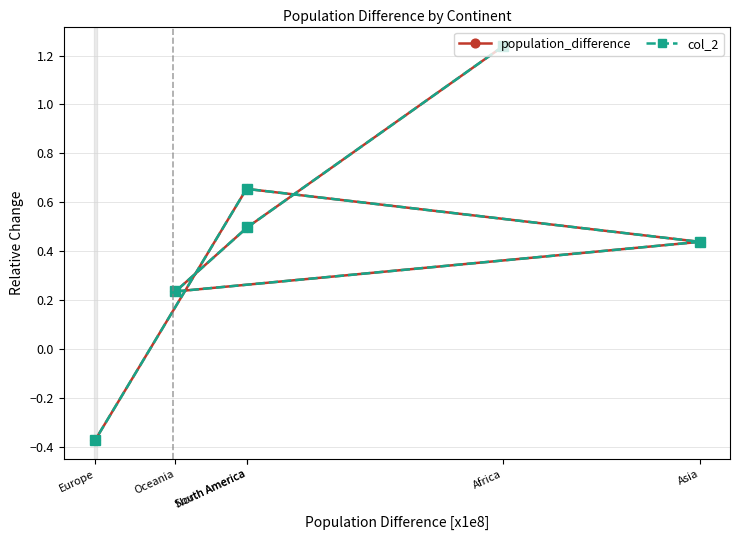

In col_2, how many points are lower than both neighbors (excluding endpoints)?

1